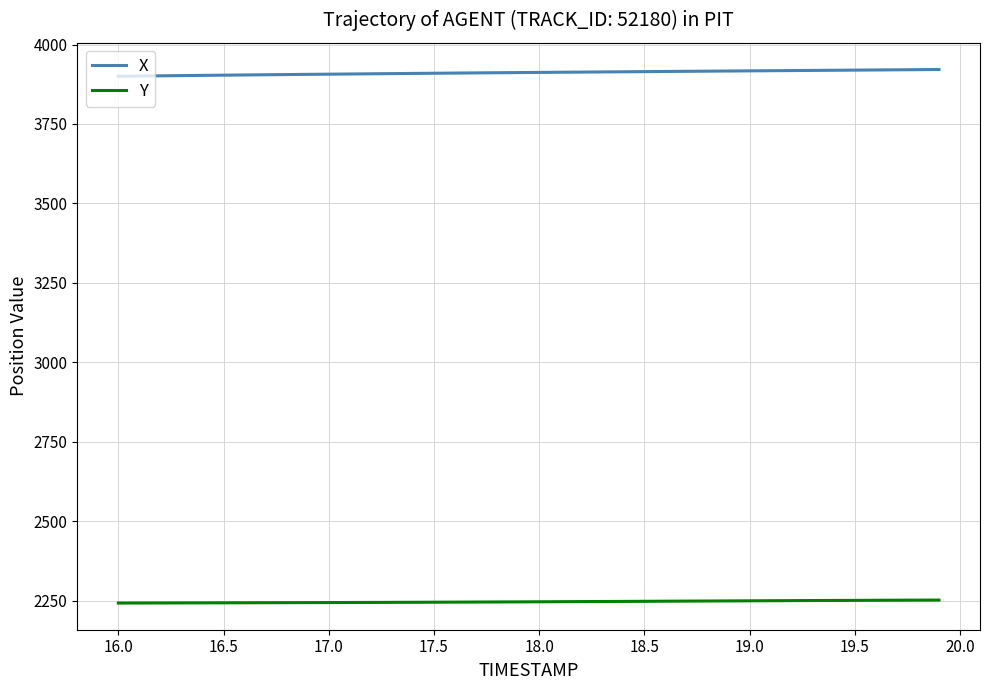

True or false: X and Y intersect in this chart.

False